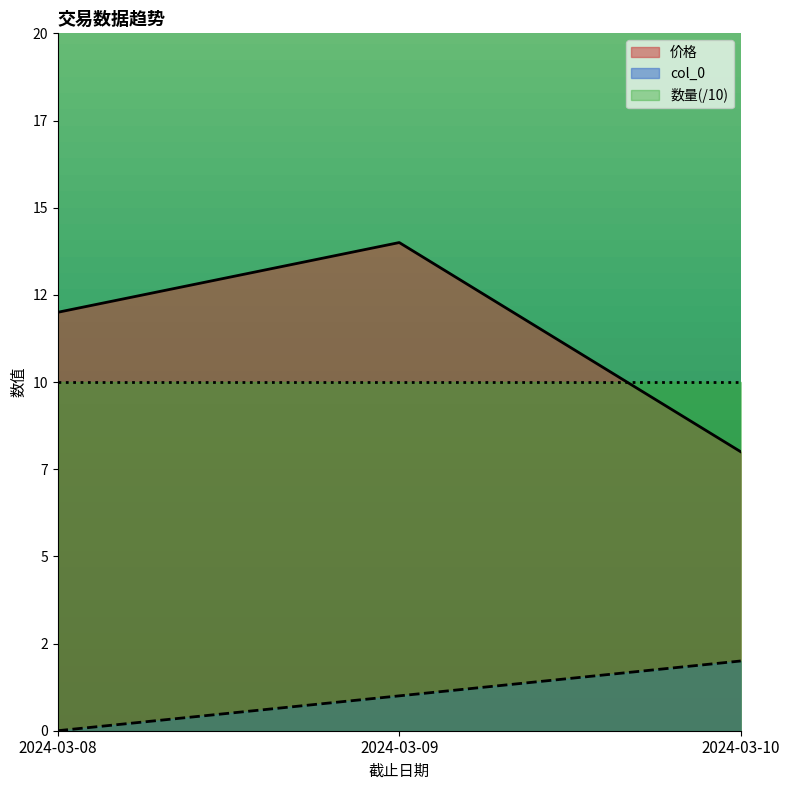

Which series has the largest total across all categories?

价格